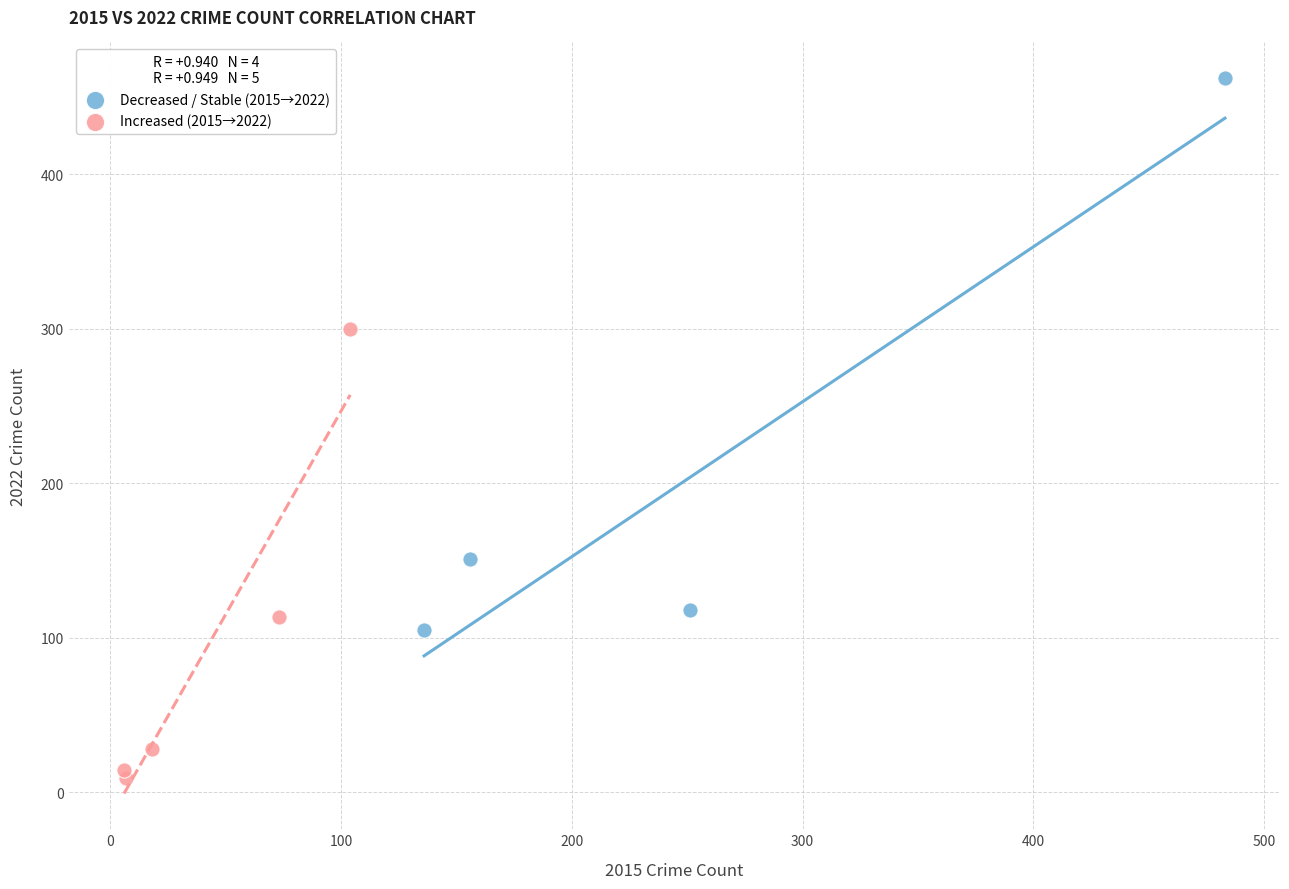

Which series reaches the minimum Y coordinate?

Increased (2015→2022)